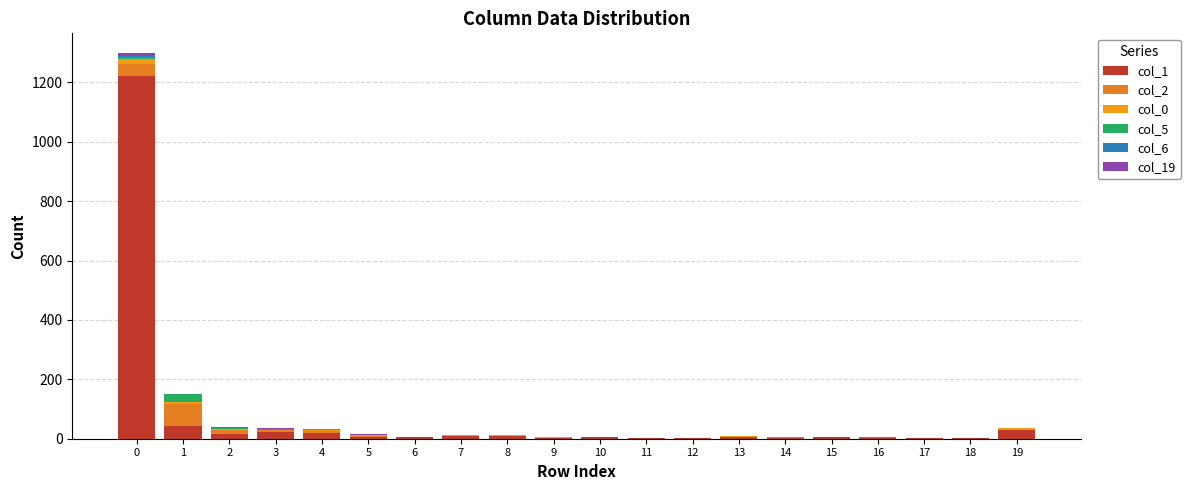

The col_5 series shows 17 at 1. True or false?

False